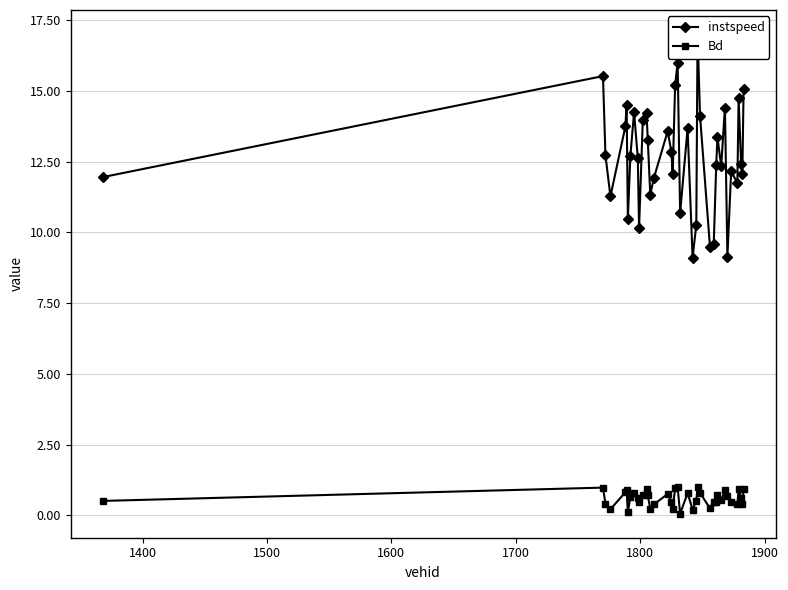

What is the average value of the Bd series?

0.6